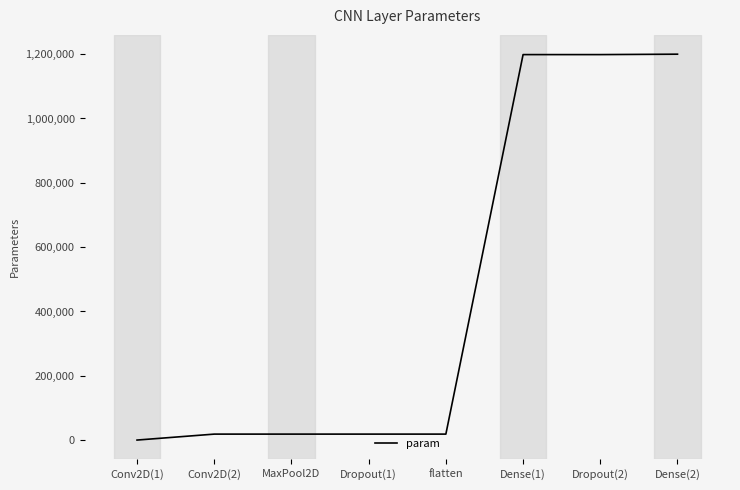

The value at Dropout(2) is 435024. True or false?

False